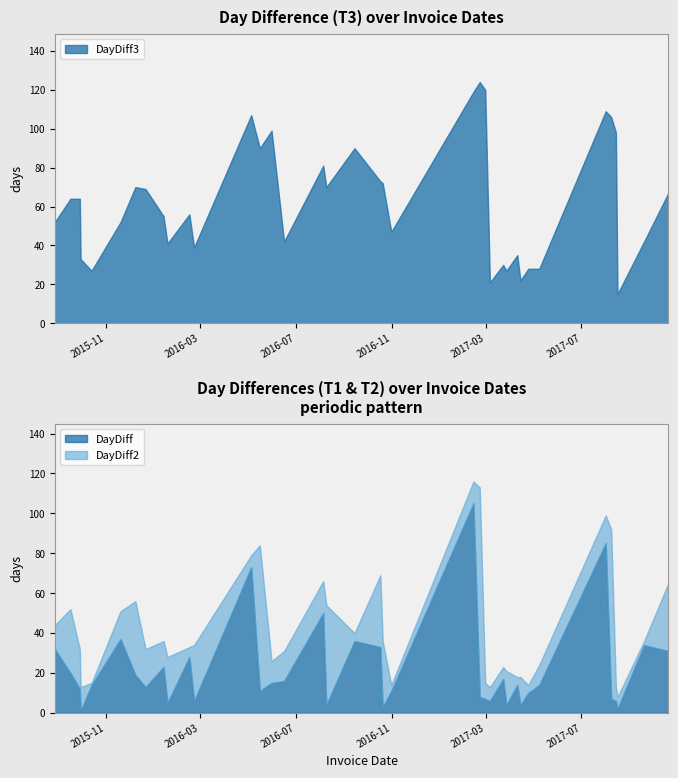

Which series changed the most between 2015-10-14 and 2017-05-08?

DayDiff2